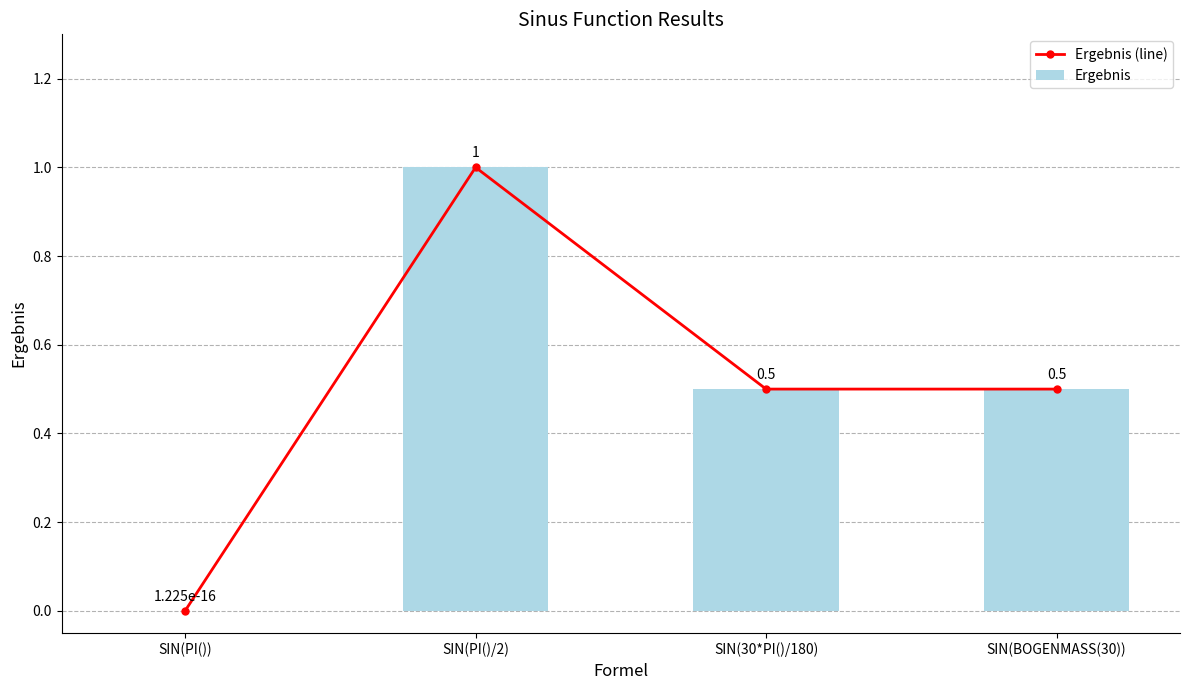

Which series has the largest total across all categories?

Ergebnis (line)